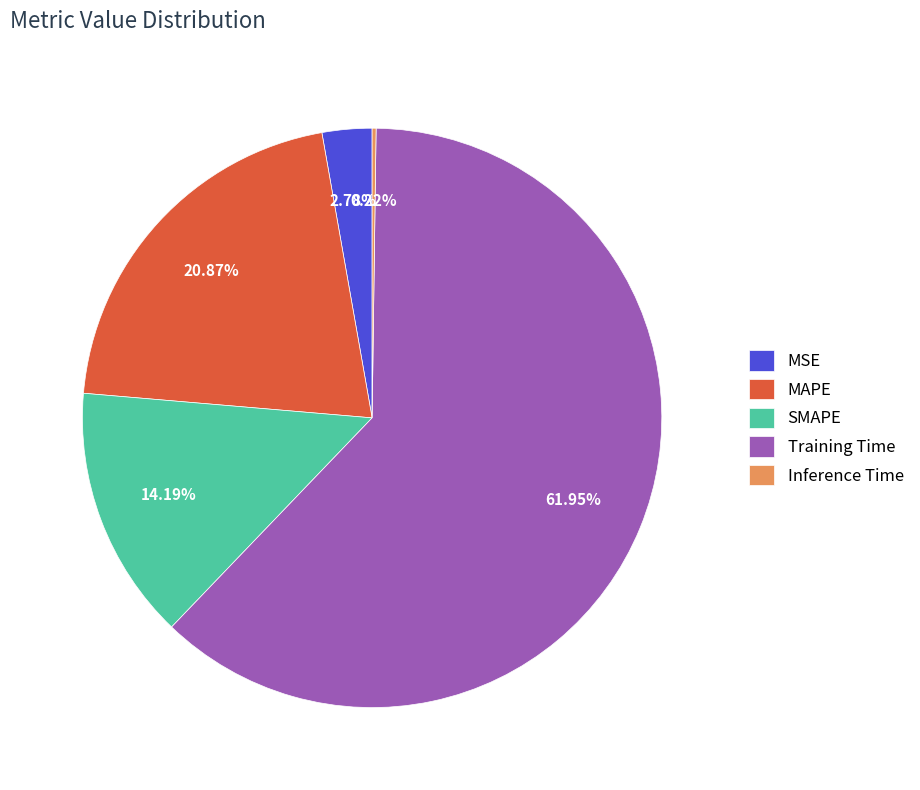

What portion of the pie excludes MAPE?

79.1%